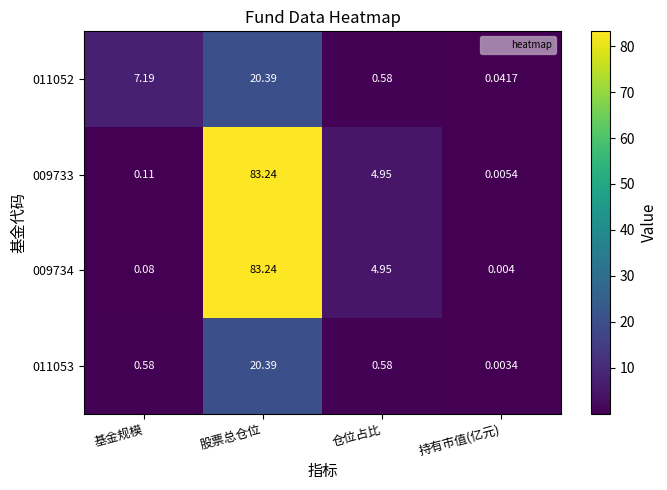

At which label is 009733 closest to 41?

仓位占比